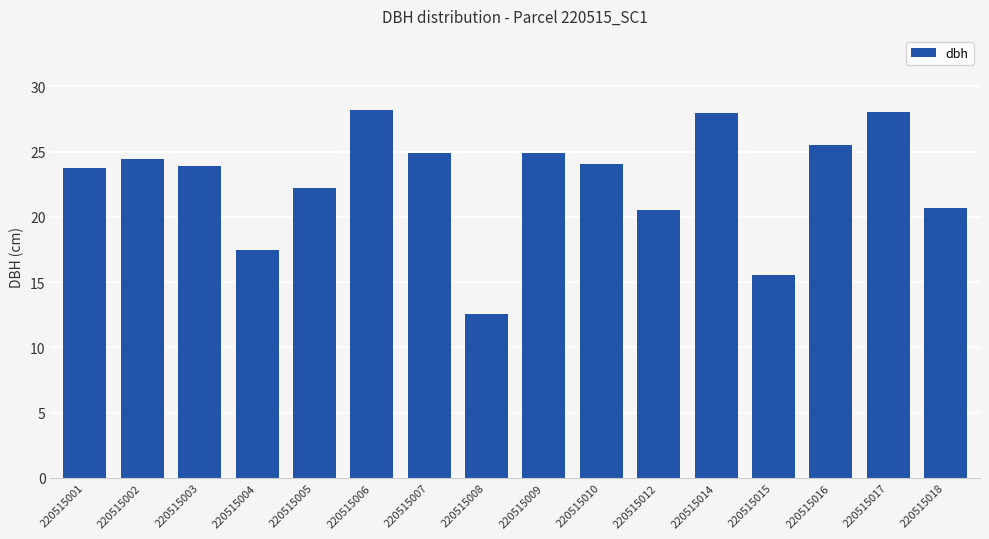

What is the sum of all values?

364.9